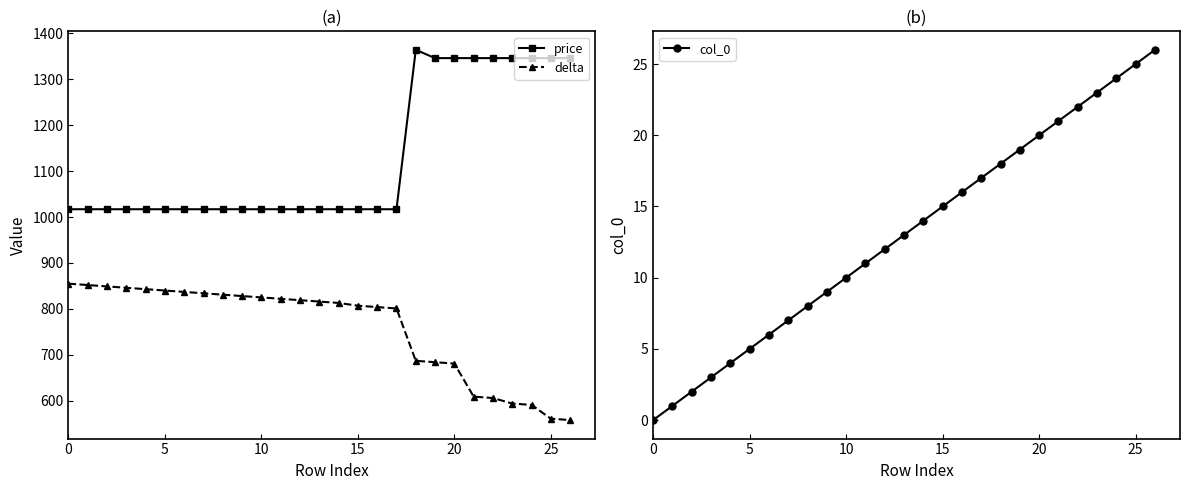

True or false: col_0 and price cross at least once.

False